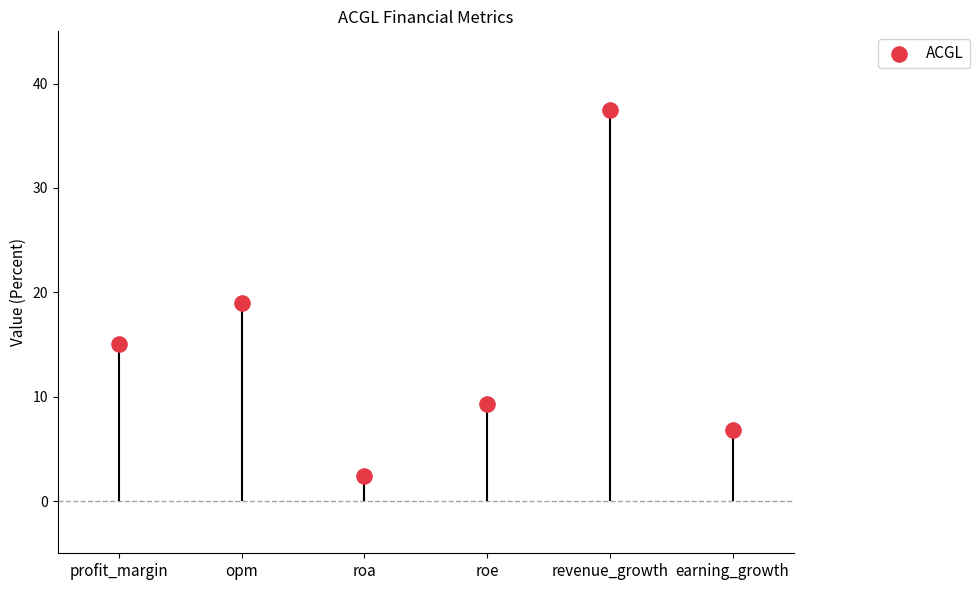

What is the change in value from roa to revenue_growth?

+35.1